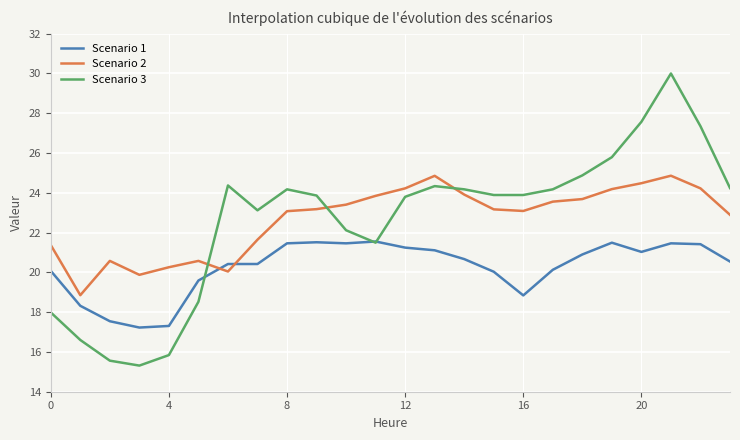

True or false: Scenario 1 and Scenario 2 cross at least once.

True